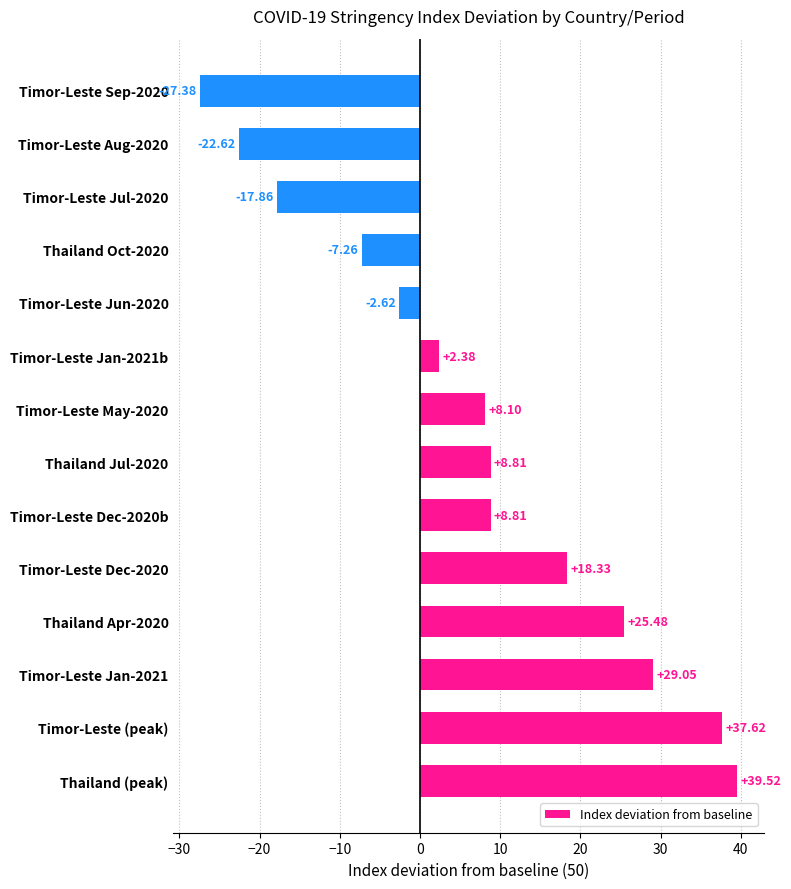

Which category has the highest value across all series?

Thailand (peak)